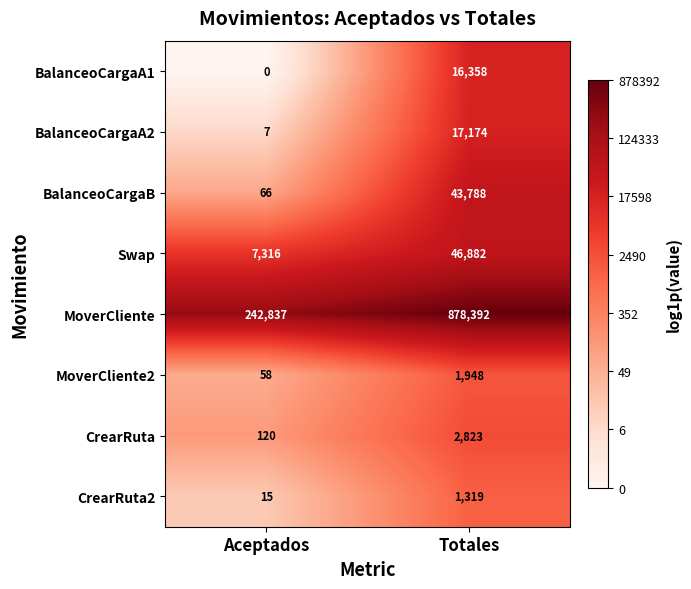

Rank the series by their maximum value, from highest to lowest.

MoverCliente, Swap, BalanceoCargaB, BalanceoCargaA2, BalanceoCargaA1, CrearRuta, MoverCliente2, CrearRuta2